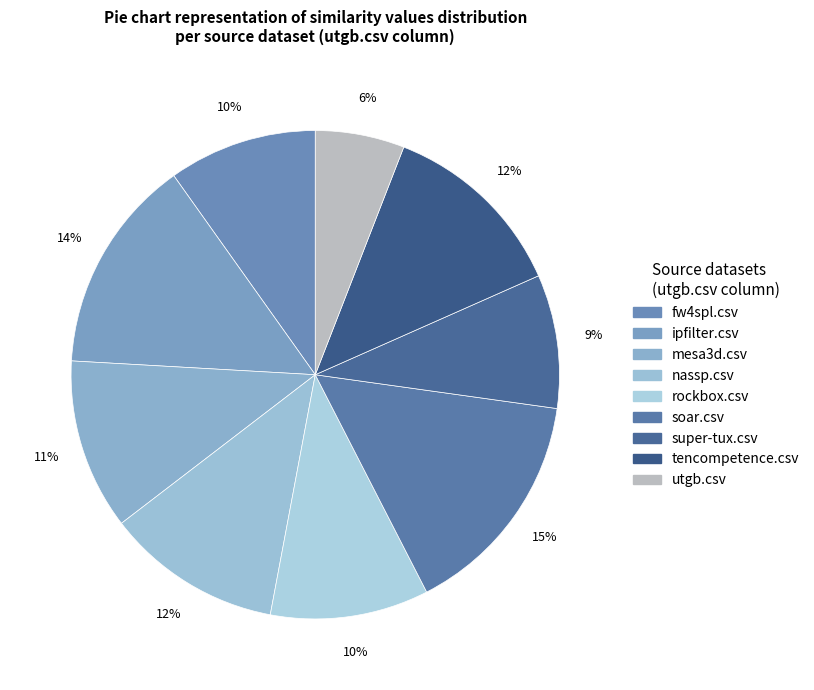

How many segments does this pie chart have?

9